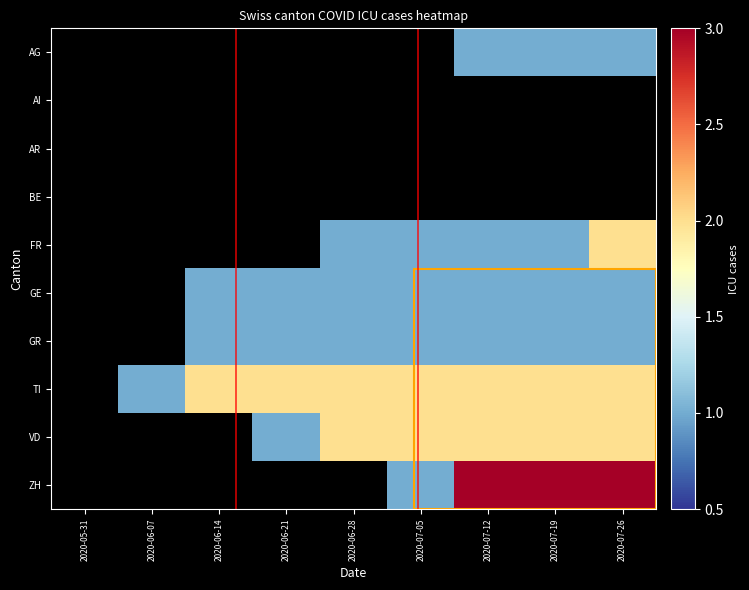

At which category is the sum across all series the highest?

2020-07-26